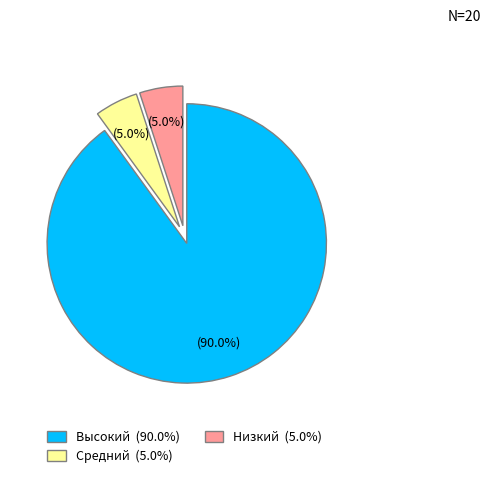

What percentage is NOT represented by Высокий?

10.0%